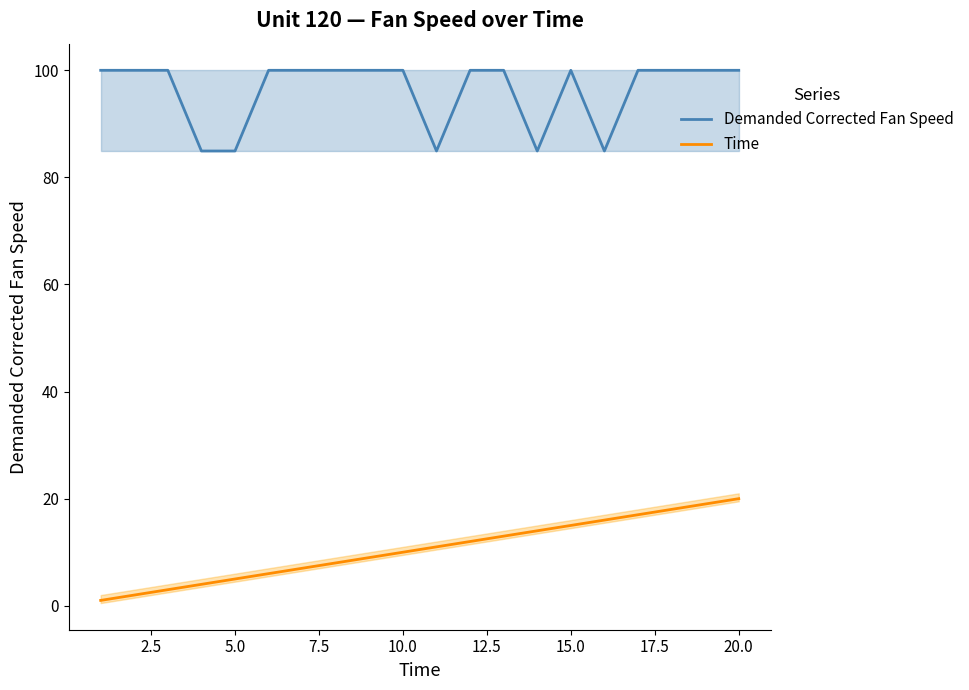

What is the maximum value for Time?

20